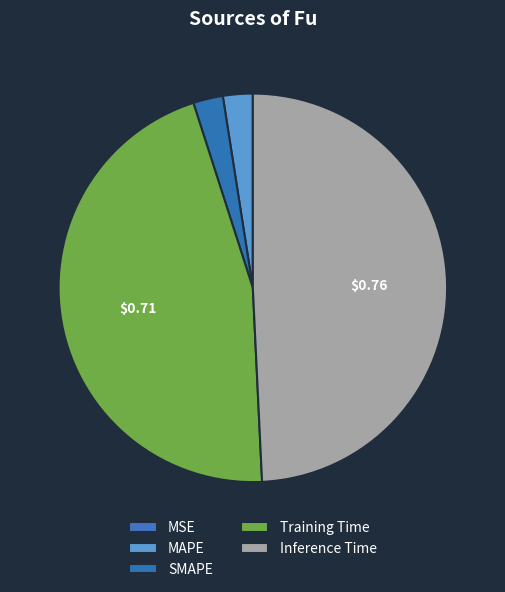

Combined, do Training Time and MAPE account for over 50%?

No